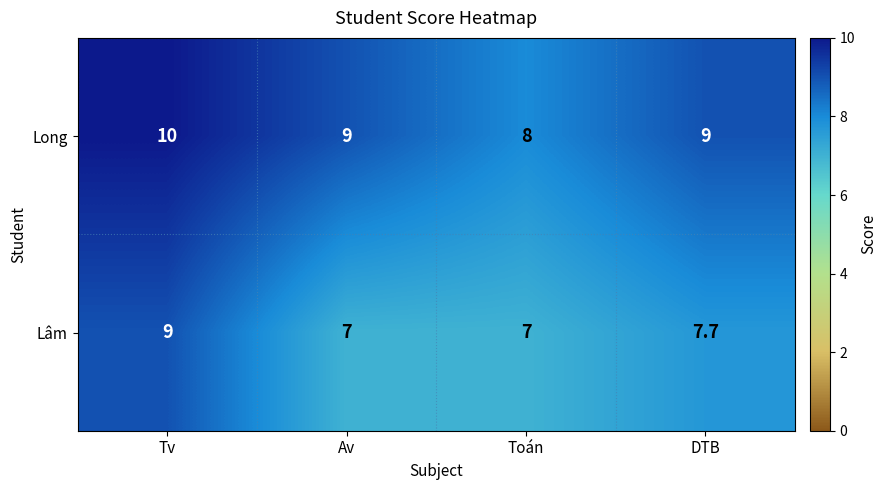

At which label does Long reach its peak?

Tv